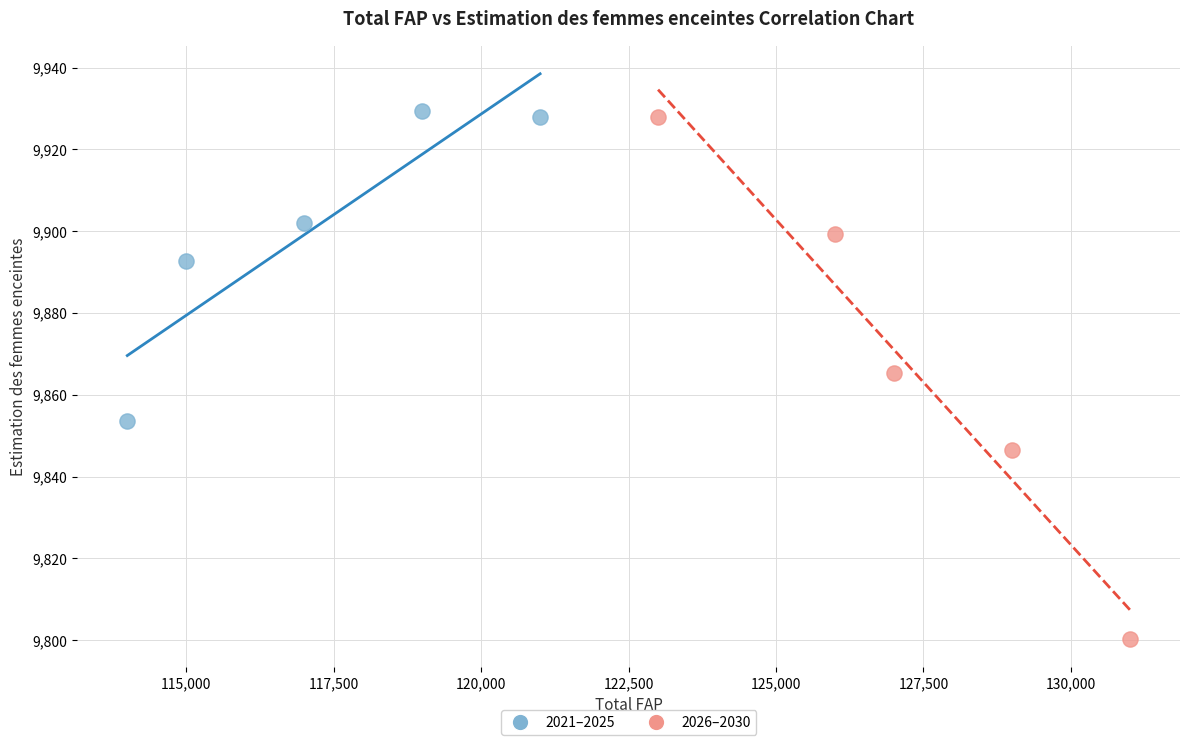

Which series has the widest spread of Y values?

2026–2030